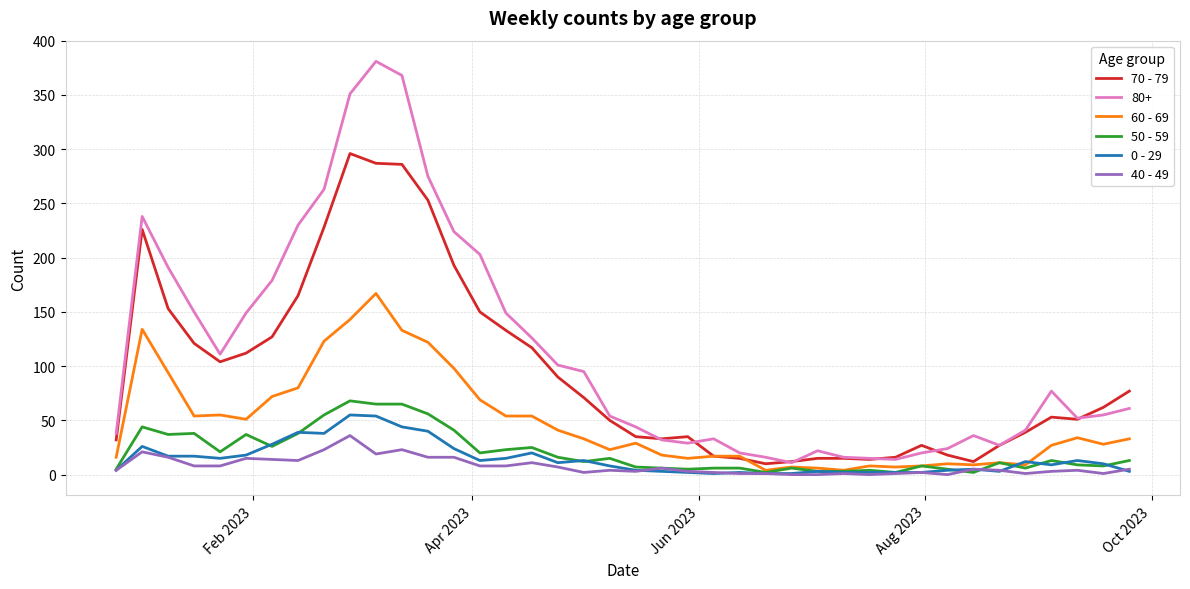

Which series has the largest total across all categories?

80+